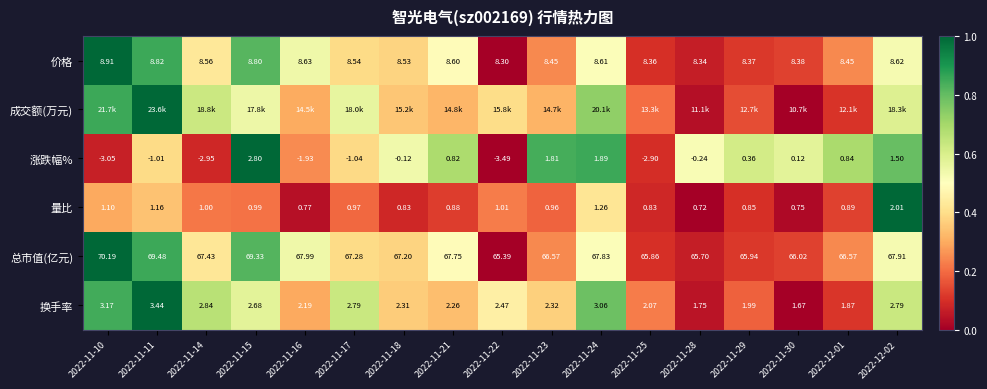

Which has a higher value, 2022-11-10 or 2022-12-02?

2022-11-10